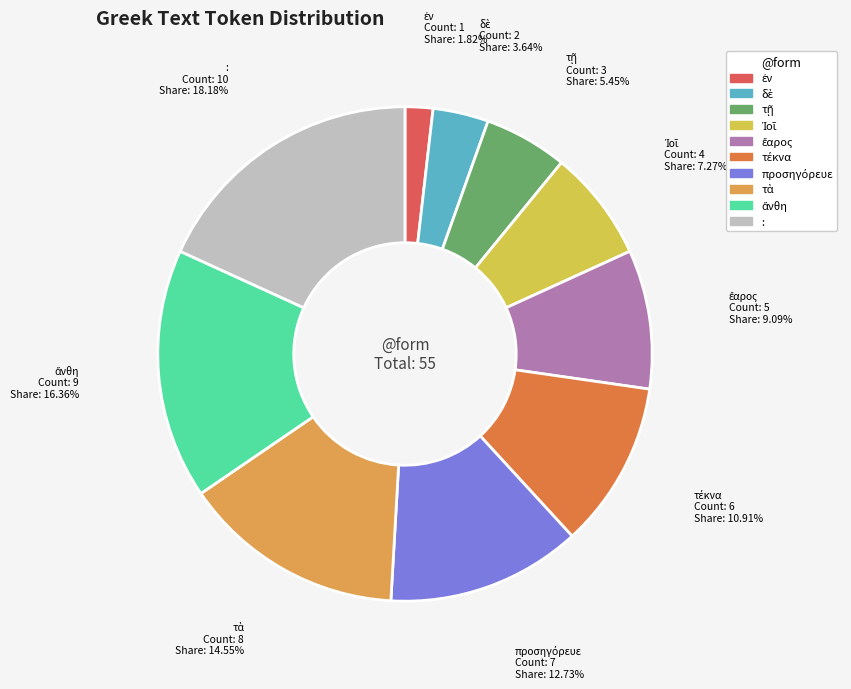

Is there any slice that represents more than half of the pie?

No